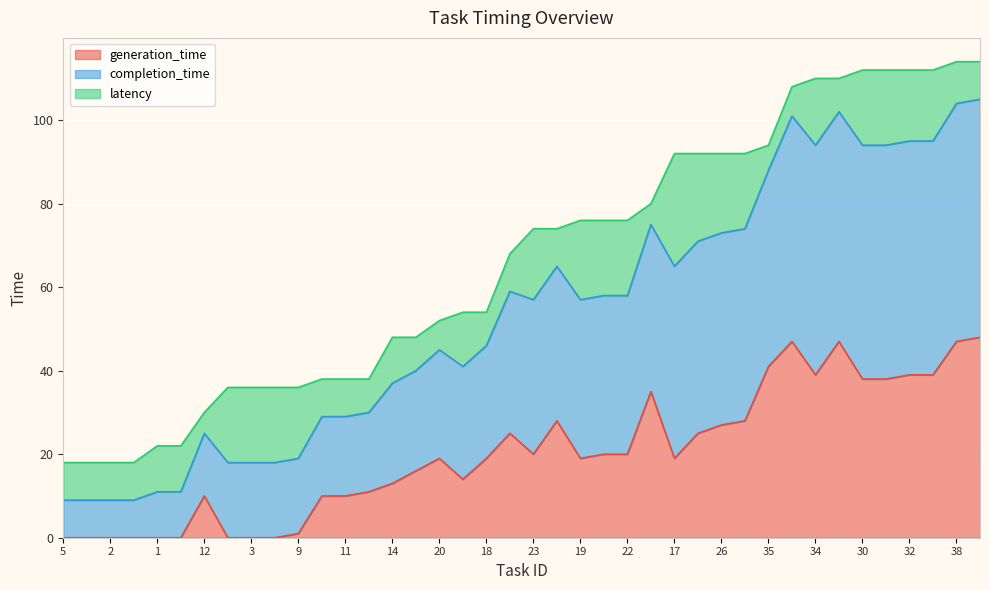

The generation_time series shows 0 at 6. True or false?

True